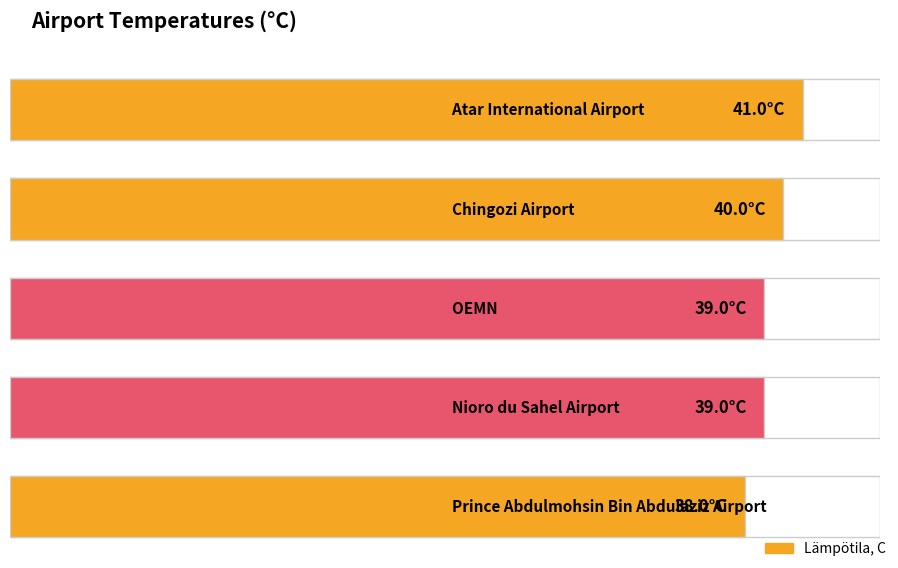

What is the sum of the values at Atar International Airport and OEMN?

80